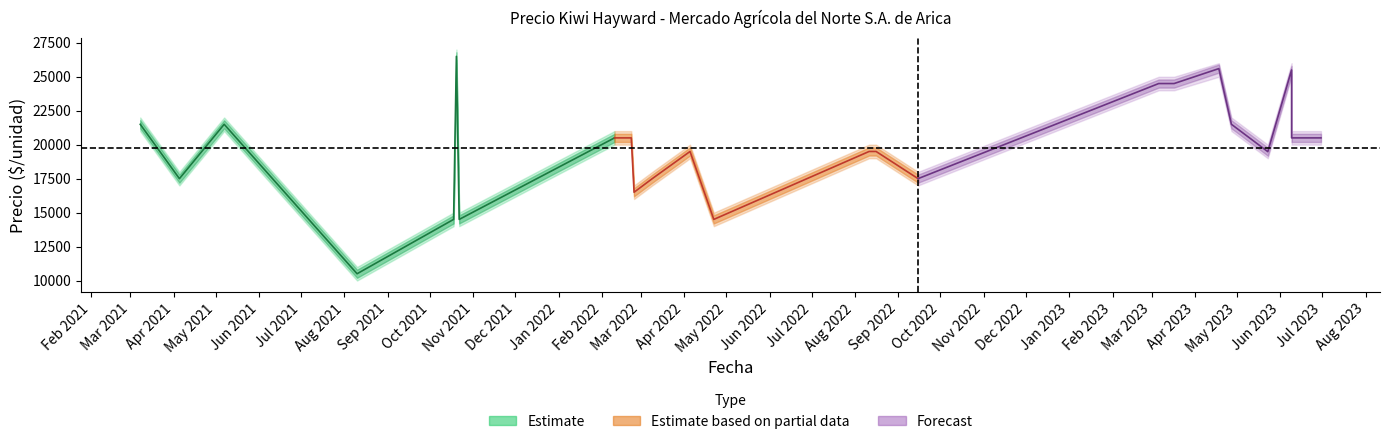

True or false: Precio promedio ponderado has more than 1 interior local peaks.

True